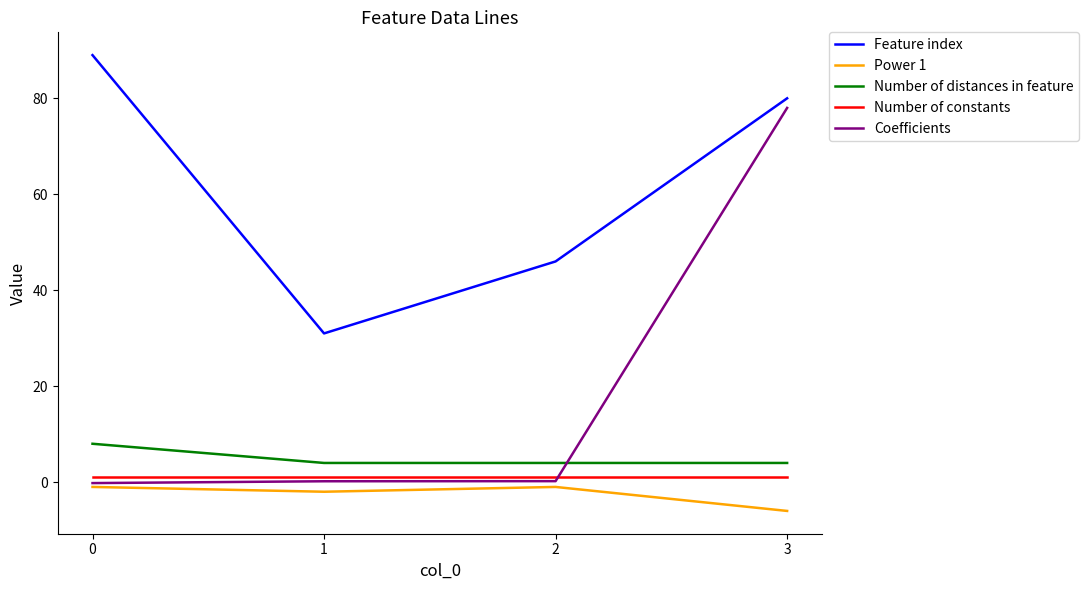

Count the number of categories in the chart.

4